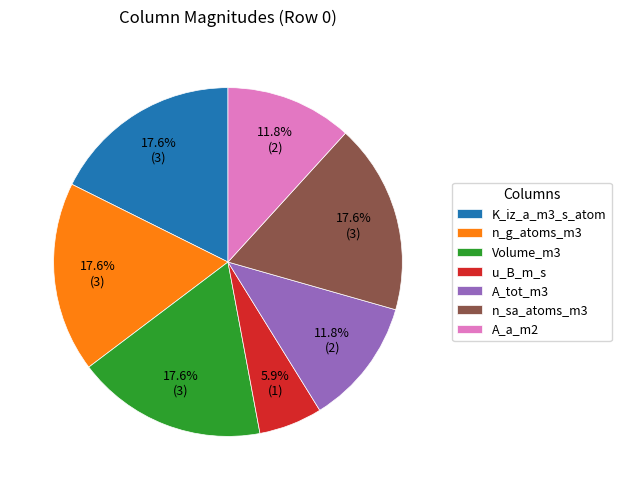

What percentage is the n_sa_atoms_m3 slice, to the nearest percent?

18%